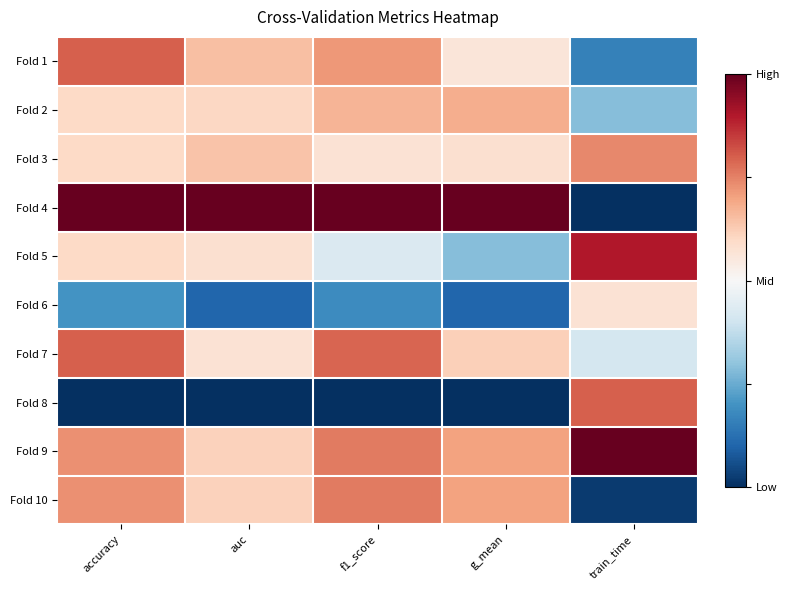

Reading left to right, transcribe all the data shown in this chart.

Fold 1: accuracy=0.8	auc=0.6	f1_score=0.7	g_mean=0.6	train_time=0.2
Fold 2: accuracy=0.6	auc=0.6	f1_score=0.7	g_mean=0.7	train_time=0.3
Fold 3: accuracy=0.6	auc=0.6	f1_score=0.6	g_mean=0.6	train_time=0.7
Fold 4: accuracy=1.0	auc=1.0	f1_score=1.0	g_mean=1.0	train_time=0.0
Fold 5: accuracy=0.6	auc=0.6	f1_score=0.4	g_mean=0.3	train_time=0.9
Fold 6: accuracy=0.2	auc=0.1	f1_score=0.2	g_mean=0.1	train_time=0.6
Fold 7: accuracy=0.8	auc=0.6	f1_score=0.8	g_mean=0.6	train_time=0.4
Fold 8: accuracy=0.0	auc=0.0	f1_score=0.0	g_mean=0.0	train_time=0.8
Fold 9: accuracy=0.7	auc=0.6	f1_score=0.8	g_mean=0.7	train_time=1.0
Fold 10: accuracy=0.7	auc=0.6	f1_score=0.8	g_mean=0.7	train_time=0.0